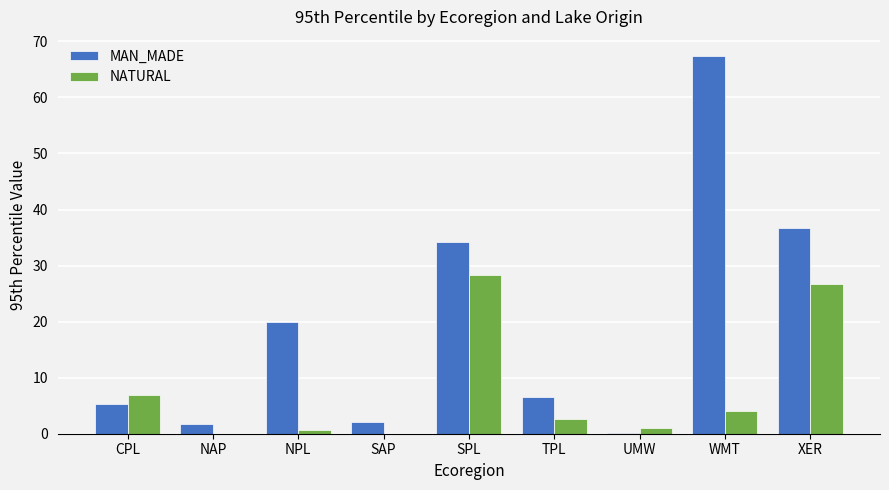

Which series has the largest total across all categories?

MAN_MADE